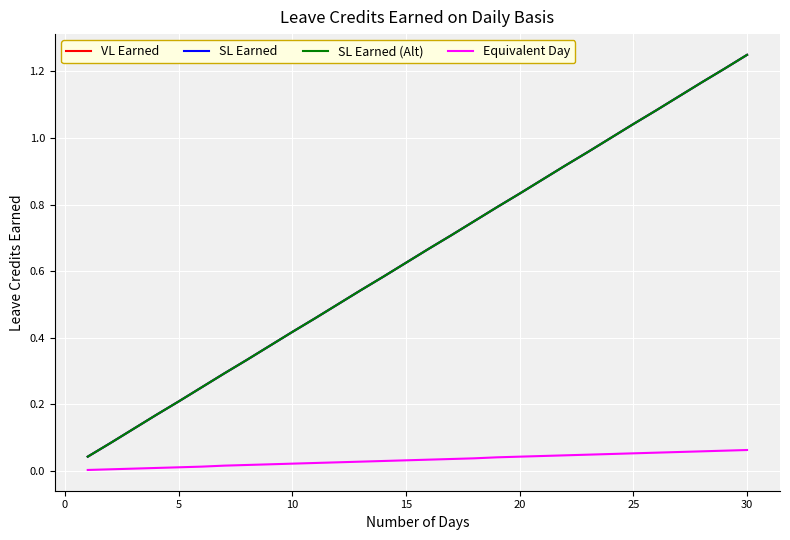

Which series has the largest total across all categories?

VL Earned